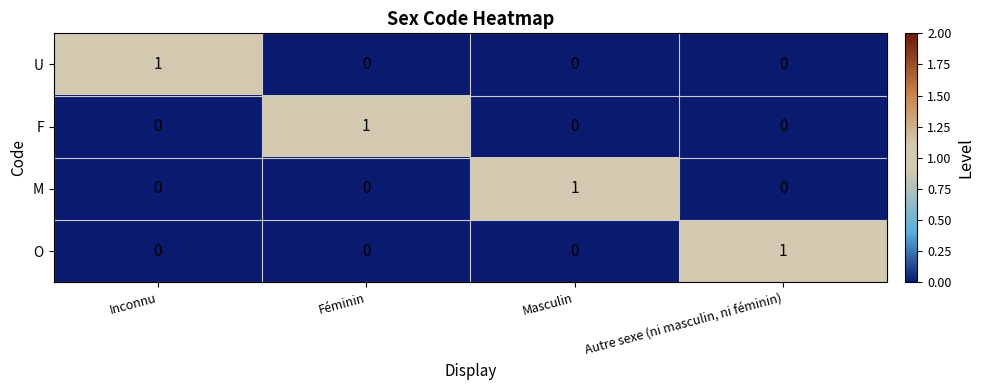

True or false: O has a value of -1 at Inconnu.

False